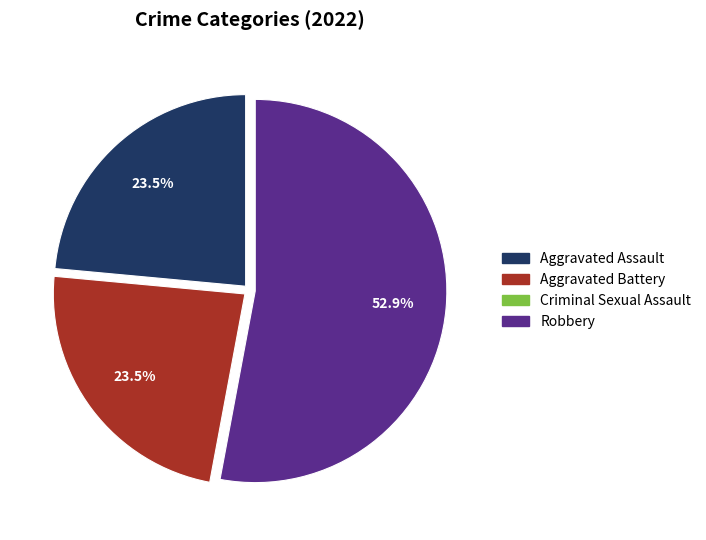

How much of the chart is everything except Aggravated Battery?

76.5%